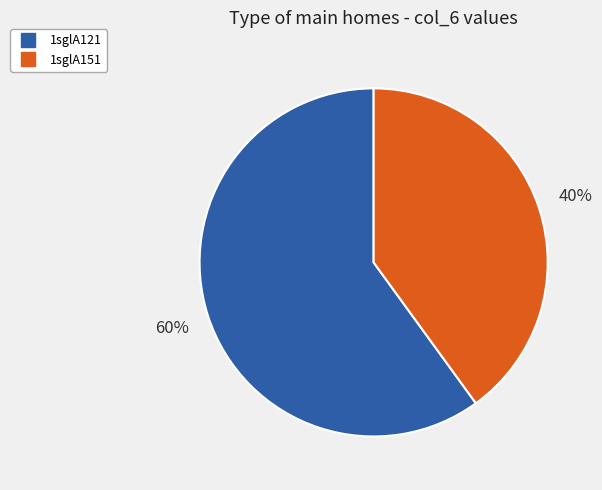

Count the number of slices in the pie.

2